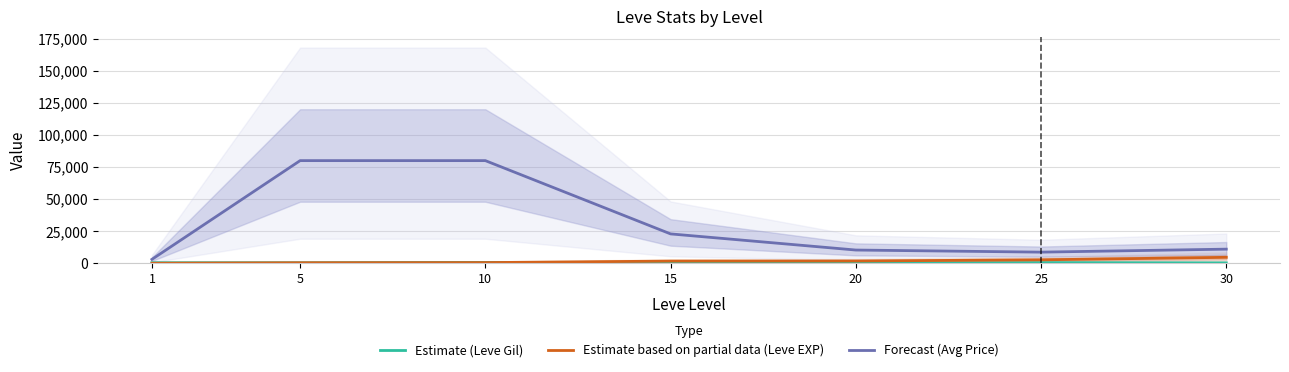

What is the total value across all series at 20?

12559.7